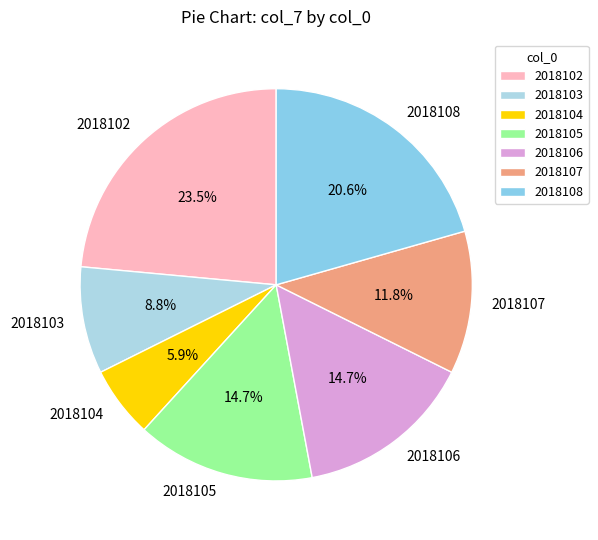

Which category has the biggest portion of the pie?

2018102